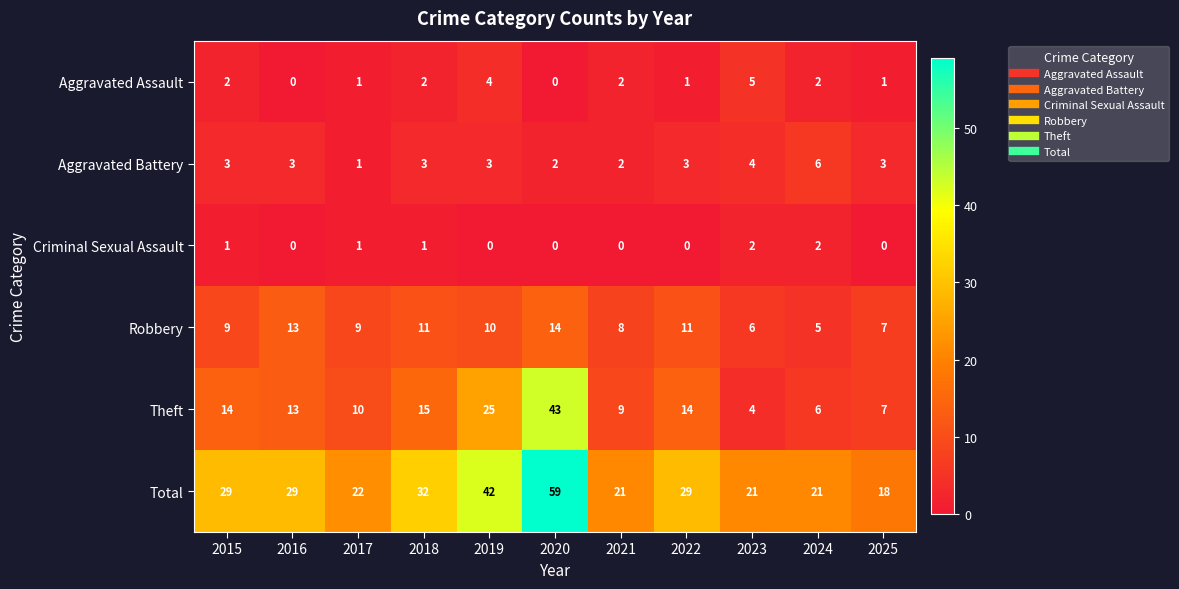

The Theft series shows 14 at 2015. True or false?

True